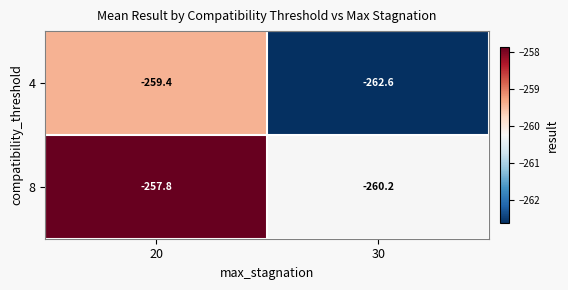

Which label corresponds to the largest value in the chart?

20